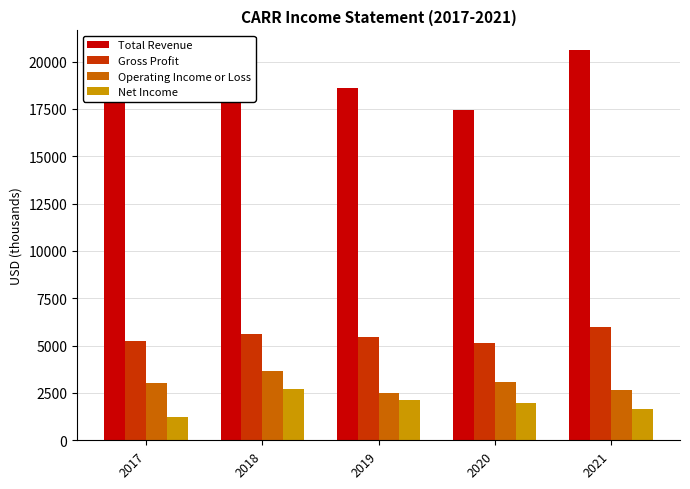

The value of Total Revenue at 2020 is 17456. True or false?

True